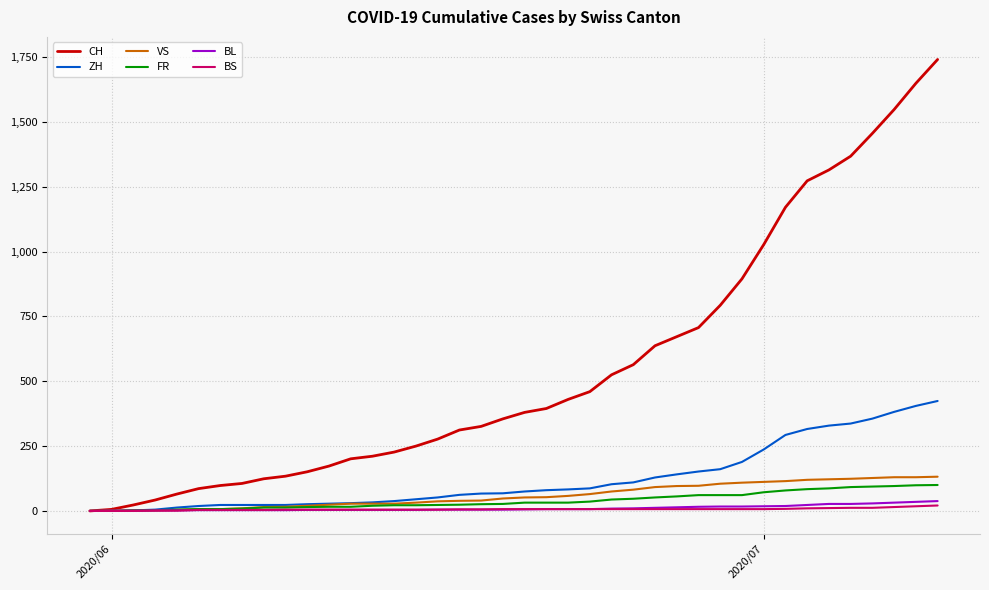

Which series has the largest range (max minus min)?

CH